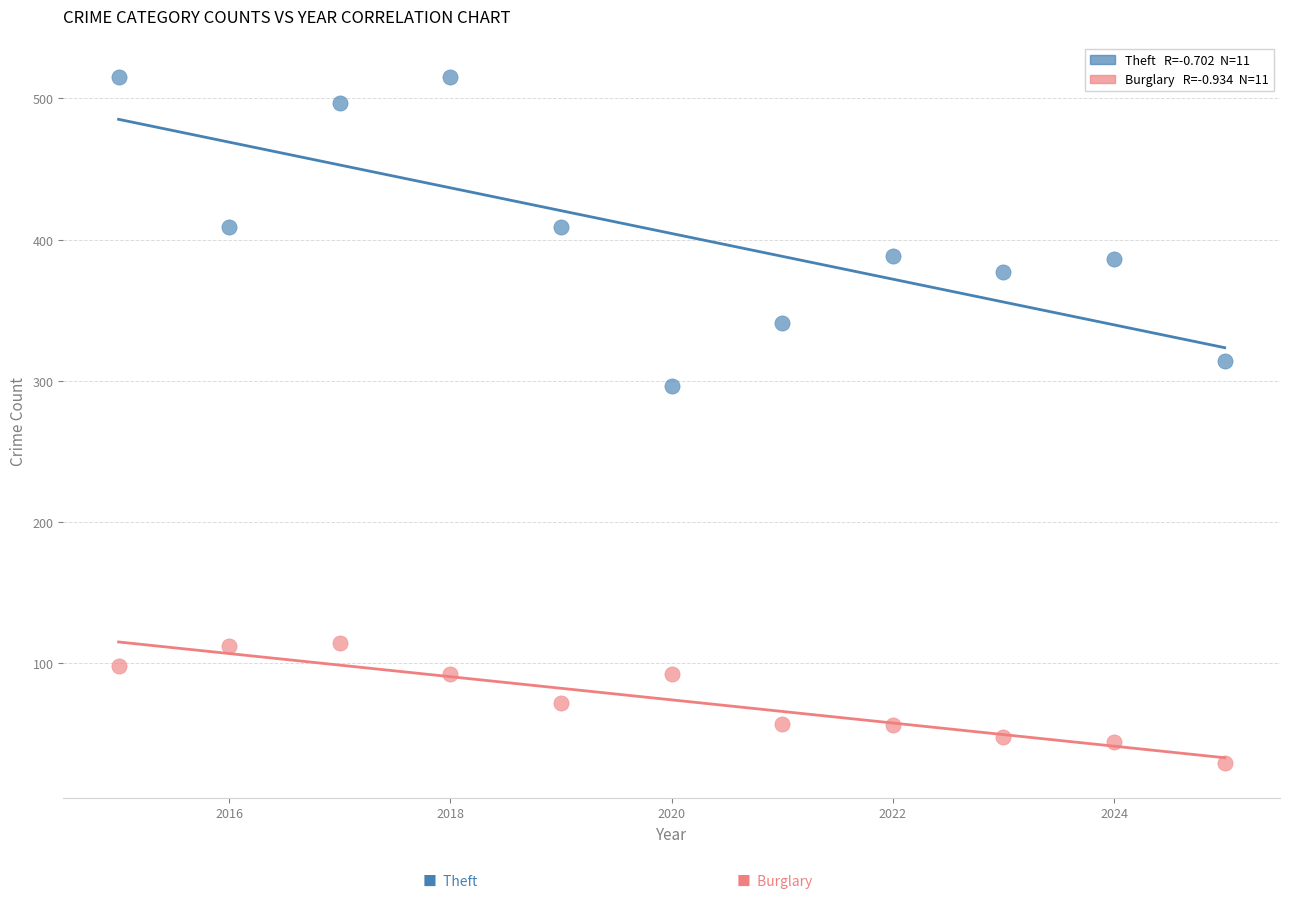

Across all data points, what is the range of Y values (max minus min)?

486